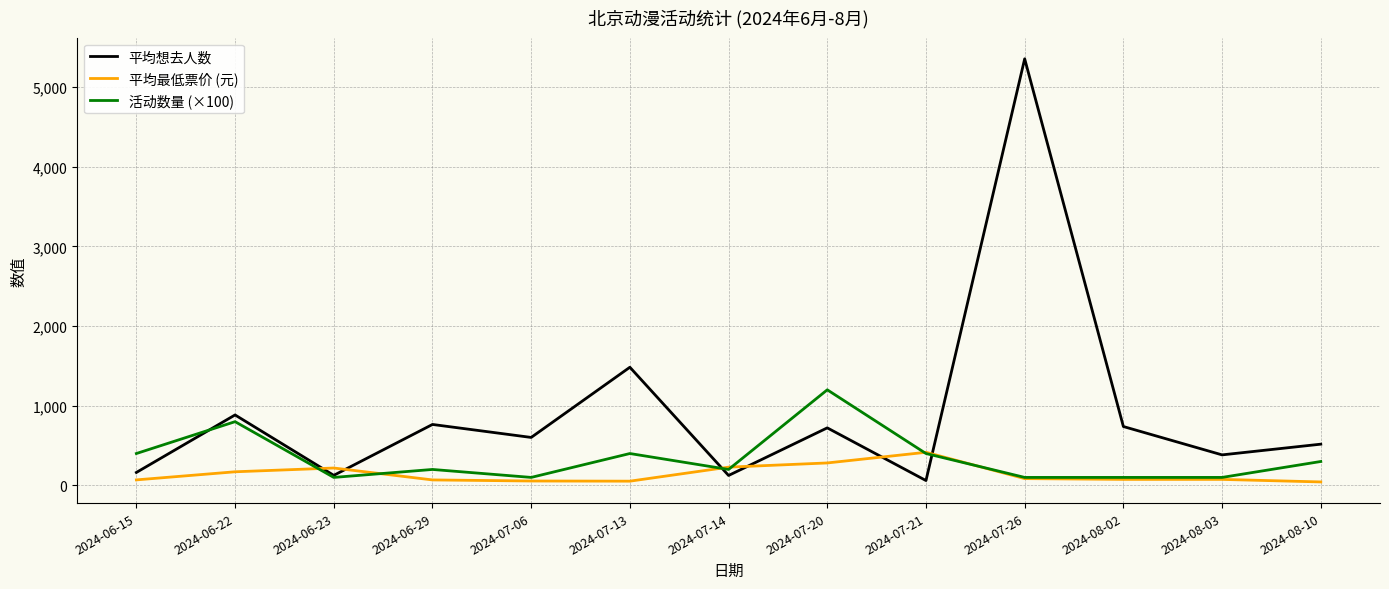

At which label is 平均想去人数 closest to 2708?

2024-07-13